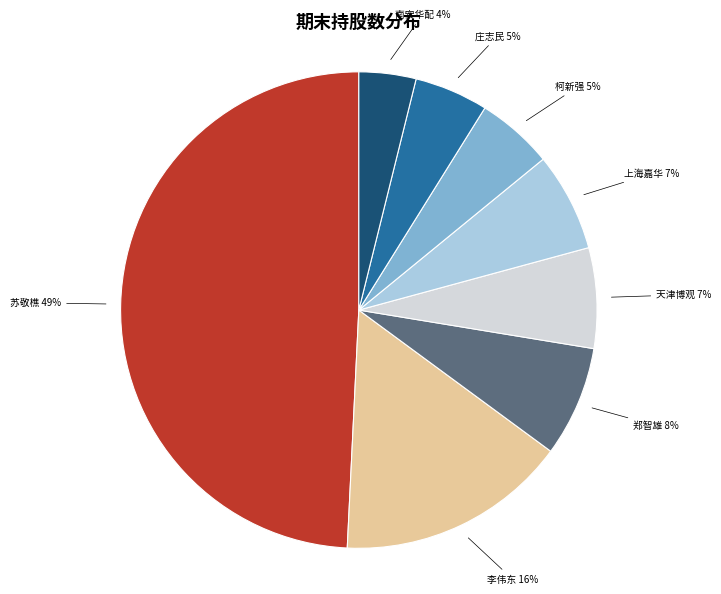

Is it true that 李伟东 is 16% of the pie?

True